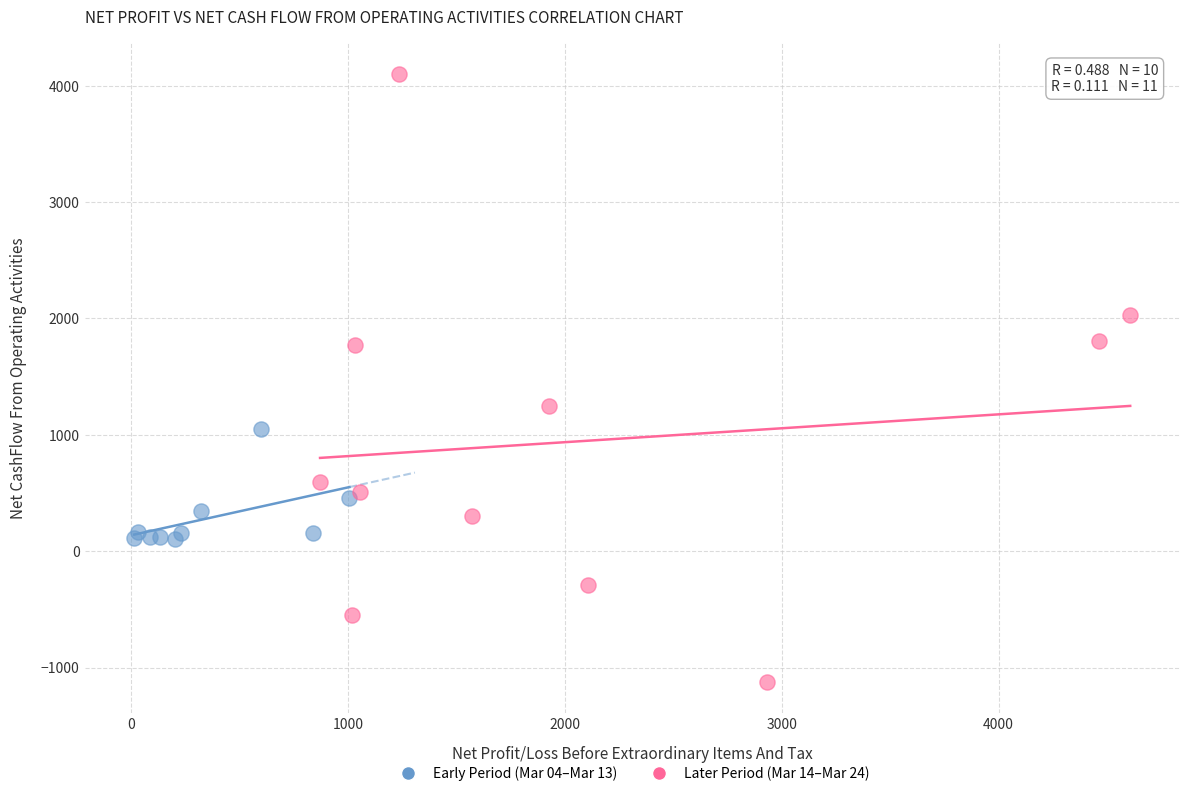

Which series has the widest spread of Y values?

Later Period (Mar 14–Mar 24)